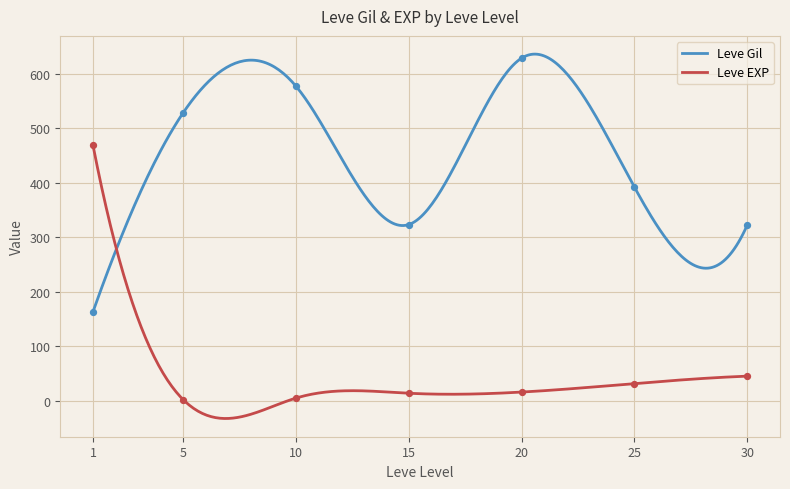

Is the value of Leve Gil at 5 greater than the value of Leve EXP at 30?

Yes